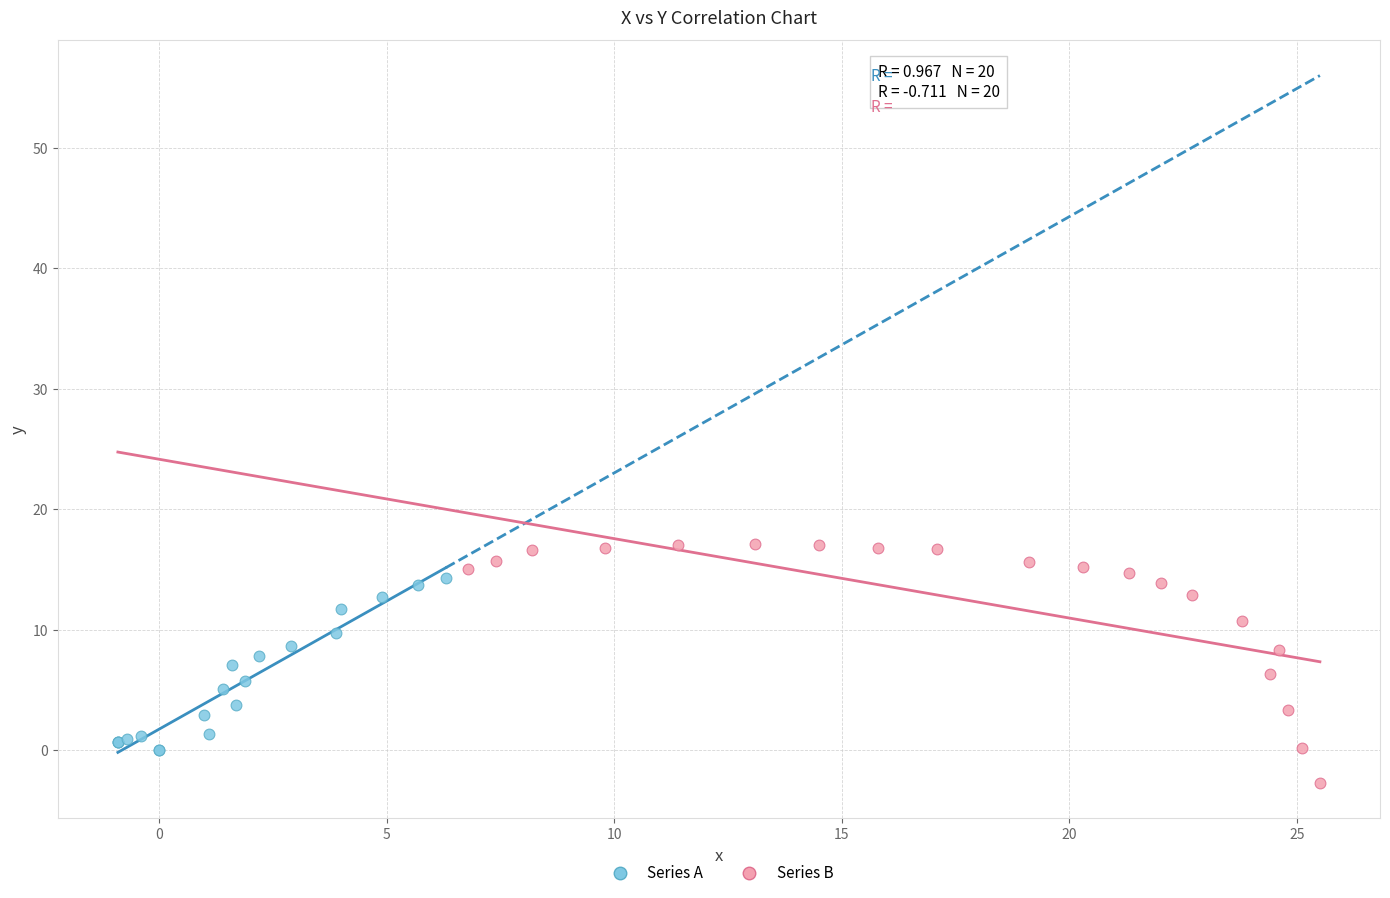

Which series reaches the maximum Y coordinate?

Series B